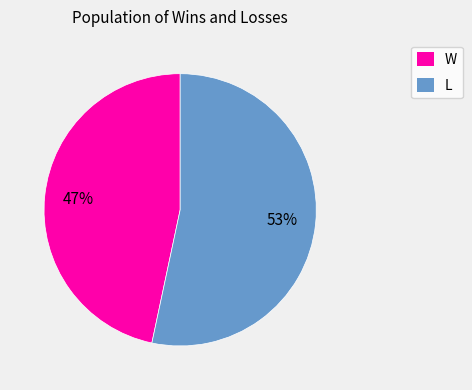

What is the smallest slice in the pie chart?

W